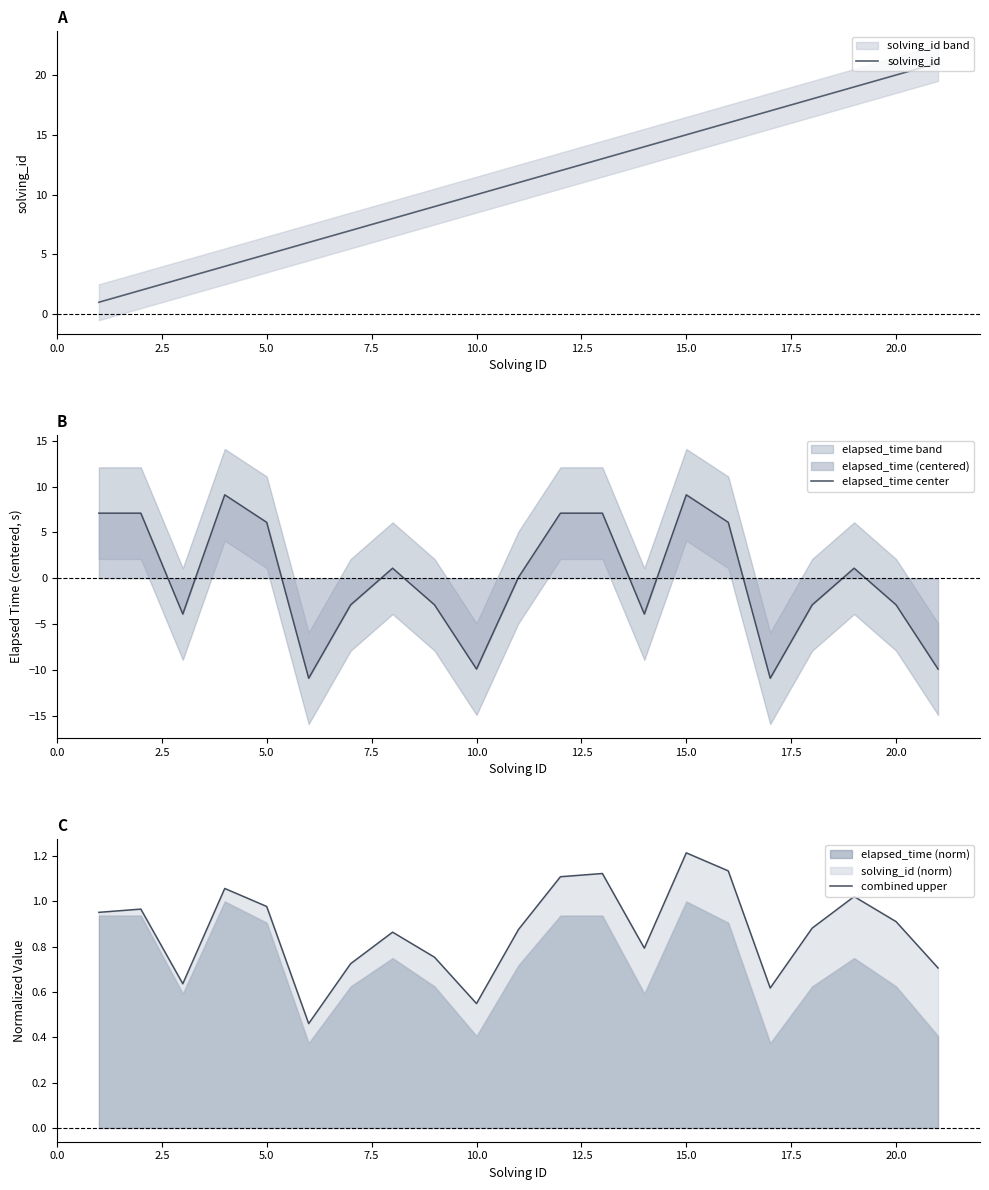

What is the highest value of the elapsed_time center series?

9.1